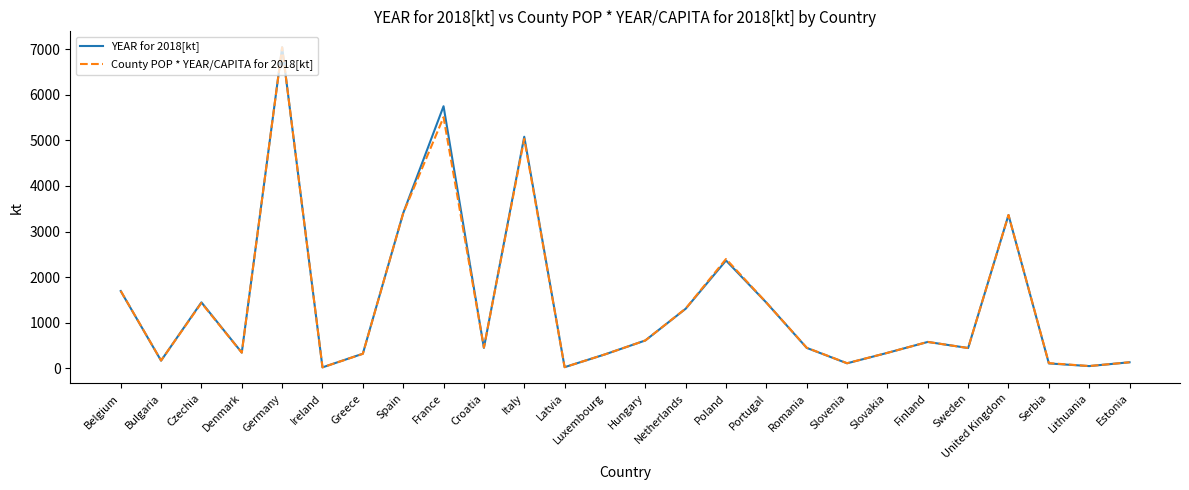

Does the chart have visible grid lines?

No